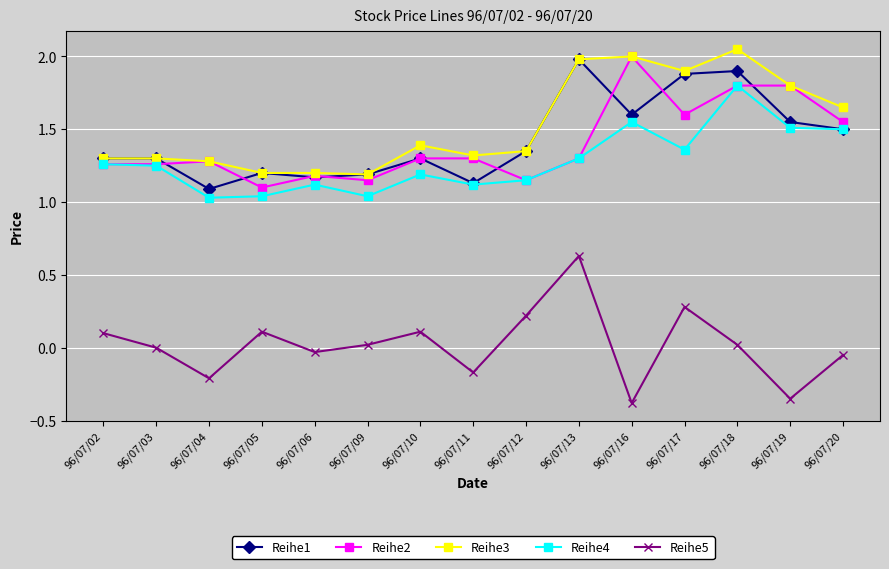

Between 96/07/13 and 96/07/16, which series saw the biggest shift?

Reihe5